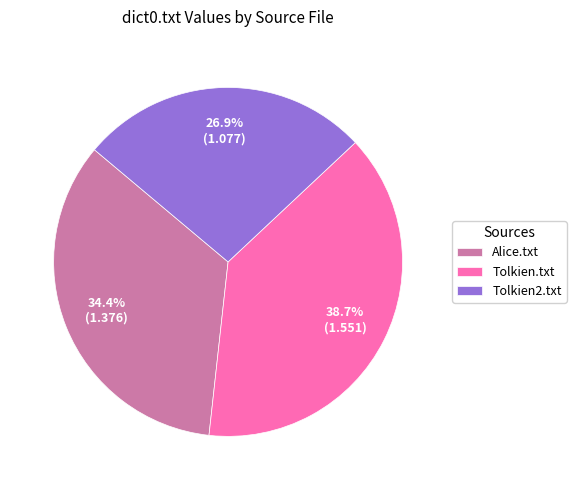

True or false: Tolkien.txt accounts for 48% of the total.

False